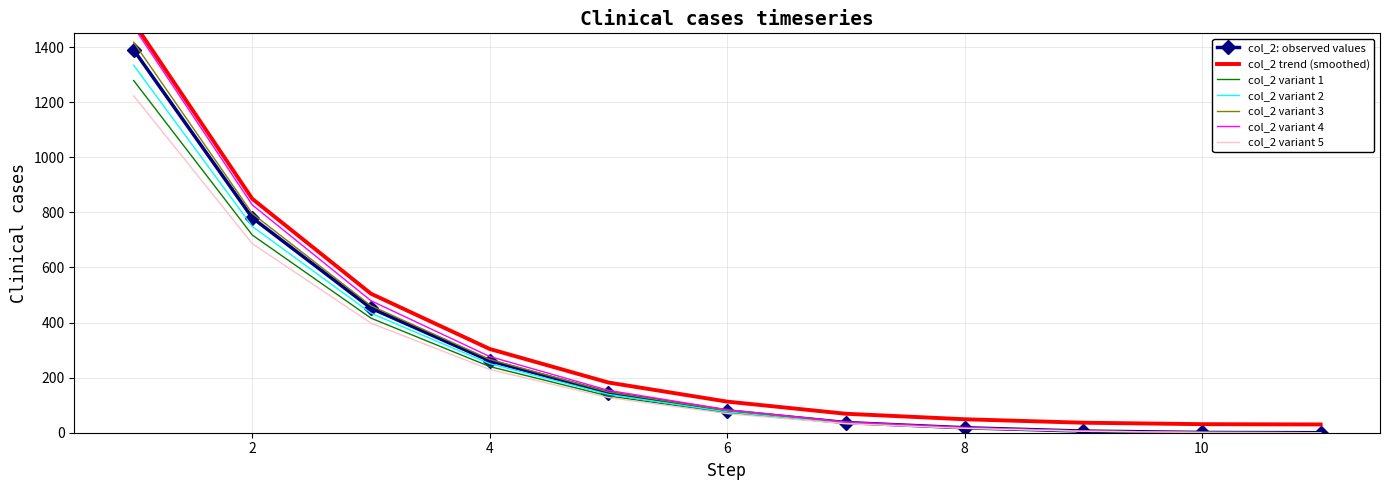

Approximately how many times larger is the value at 2 compared to 4?

3.0